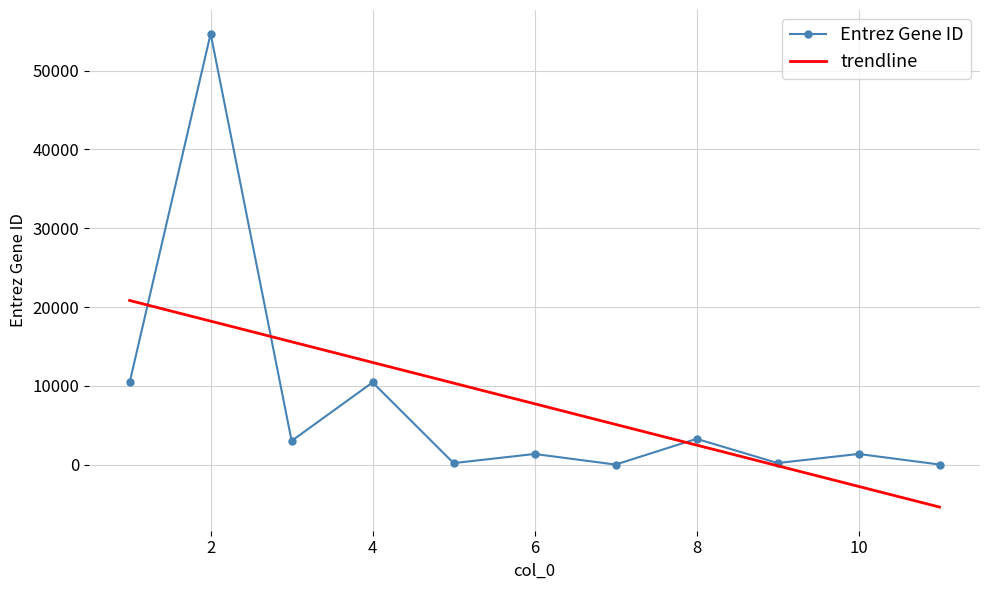

Which series has the widest spread of values?

Entrez Gene ID